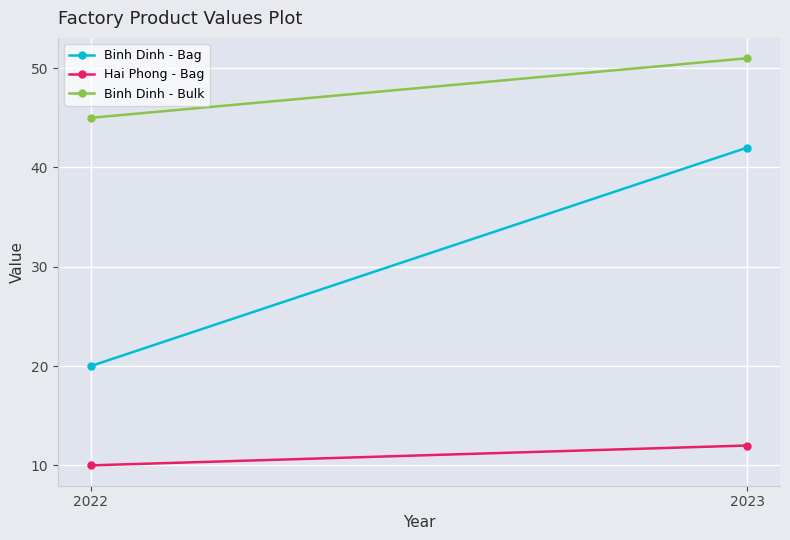

Count the number of data series in this chart.

3